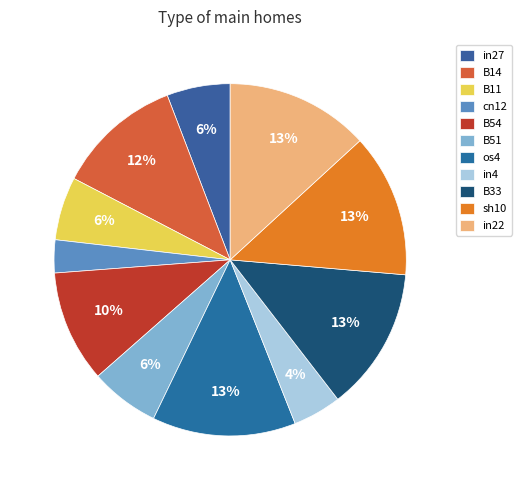

Count the number of slices in the pie.

11